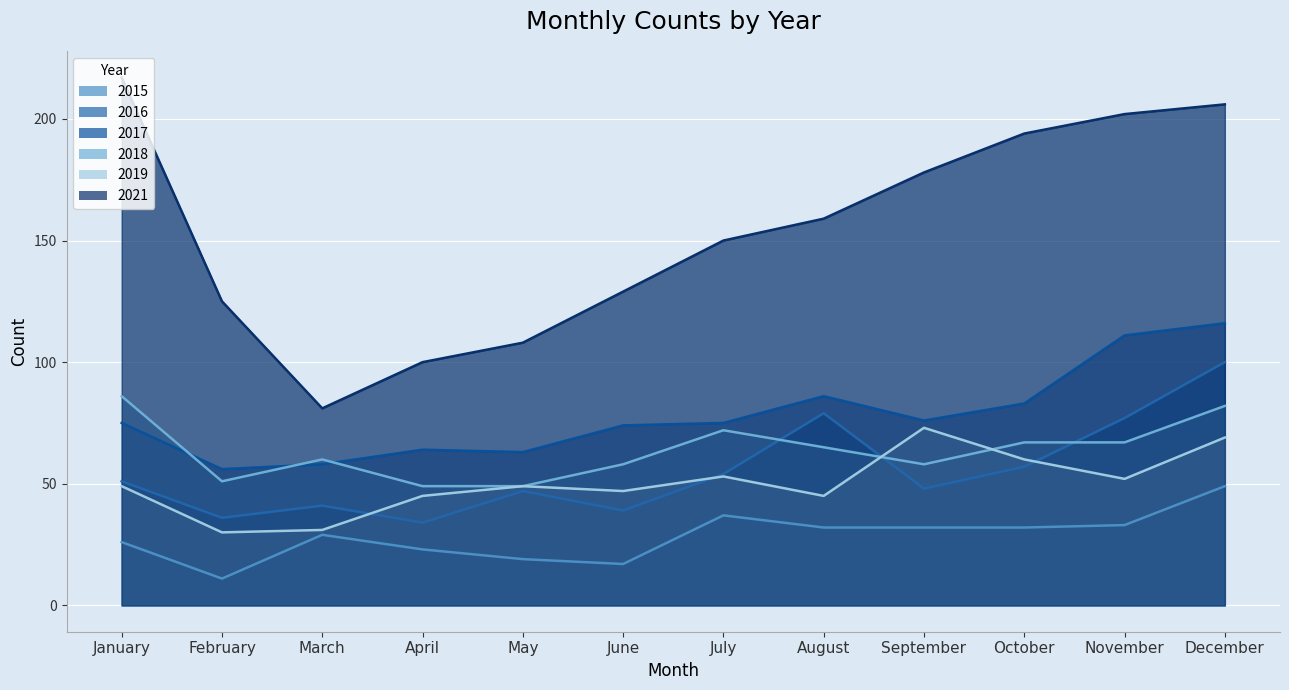

Is it true that 2019 equals 86 at July?

False